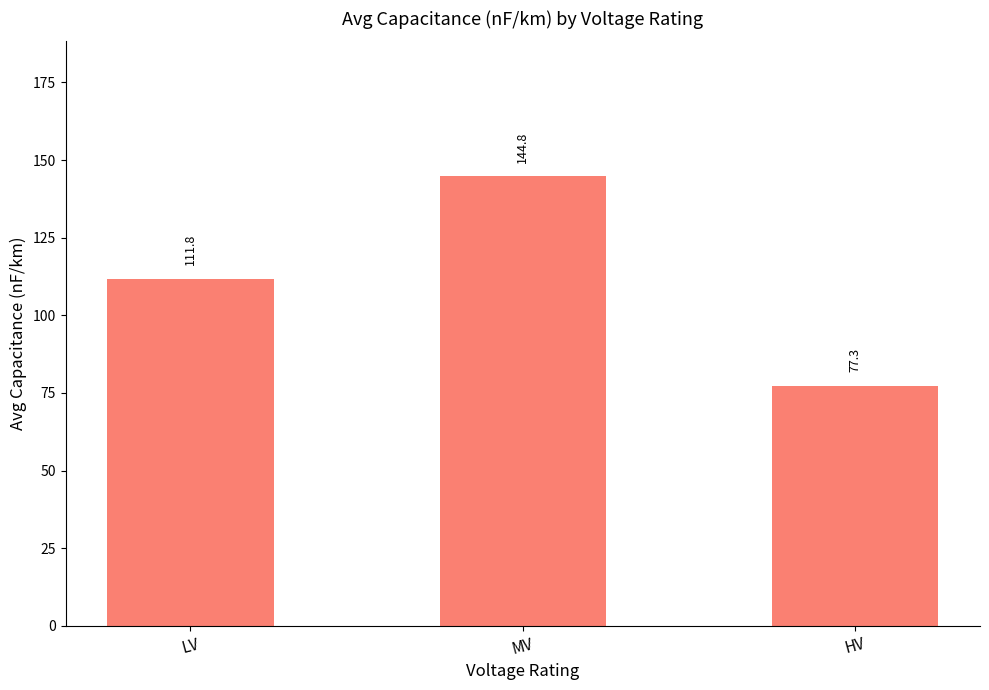

What is the sum of the values at HV and LV?

189.1